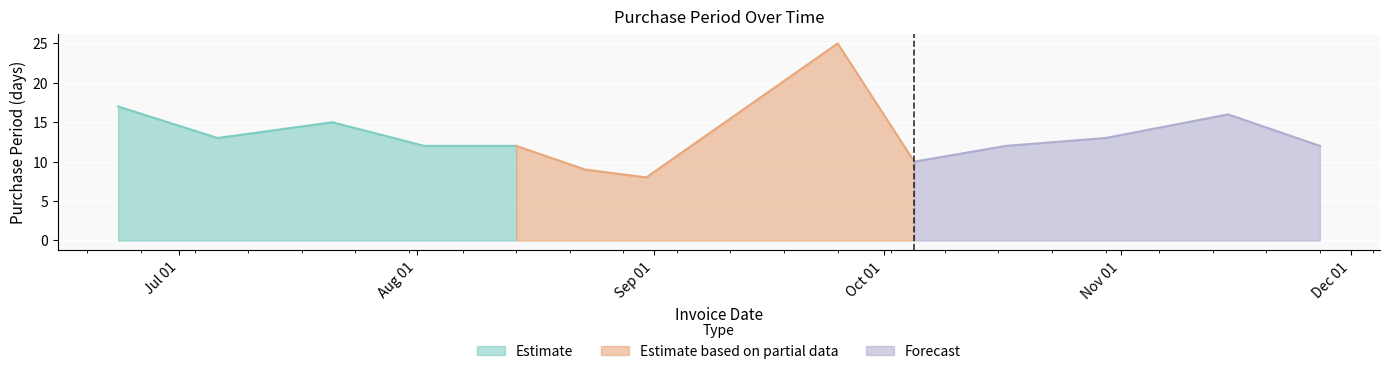

What is the minimum value shown in the chart?

8